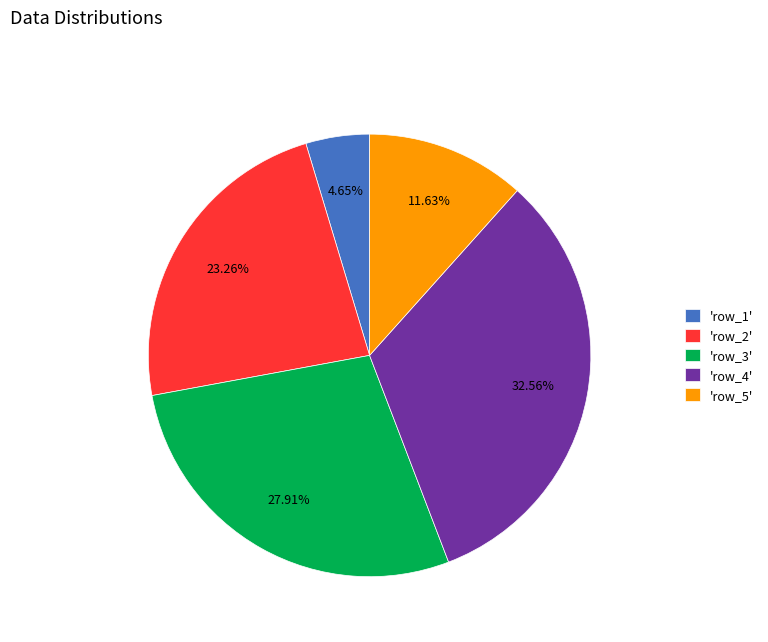

Which has a higher value, 'row_5' or 'row_4'?

'row_4'